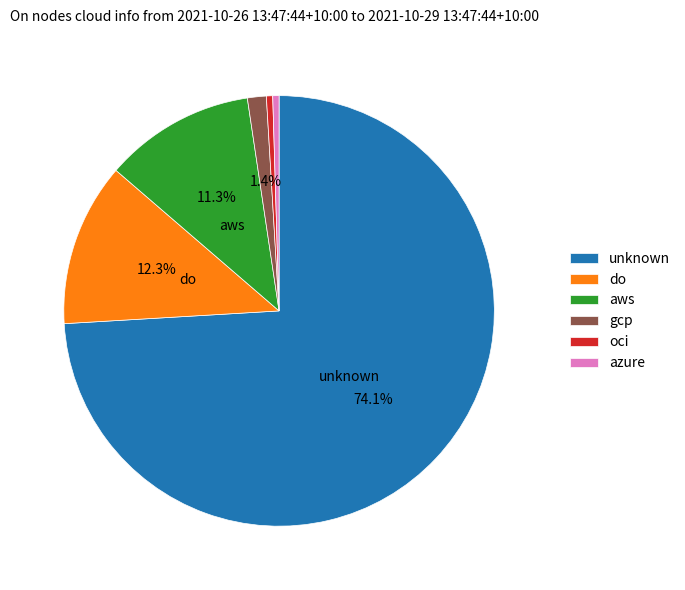

How many slices are in this pie chart?

6